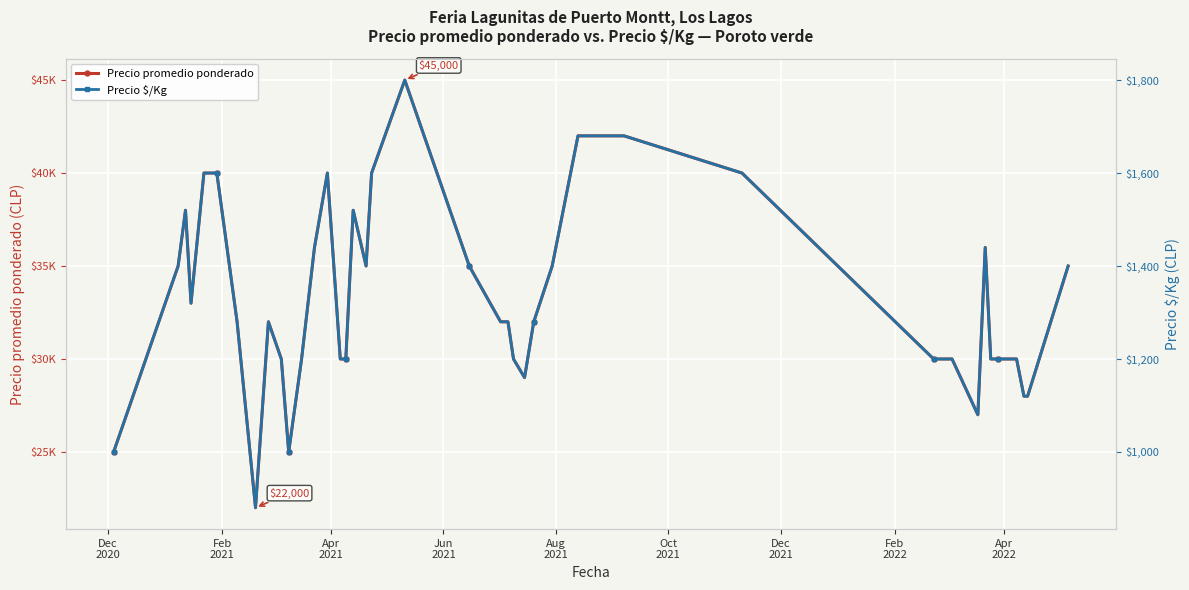

True or false: Precio promedio ponderado and Precio $/Kg intersect in this chart.

False